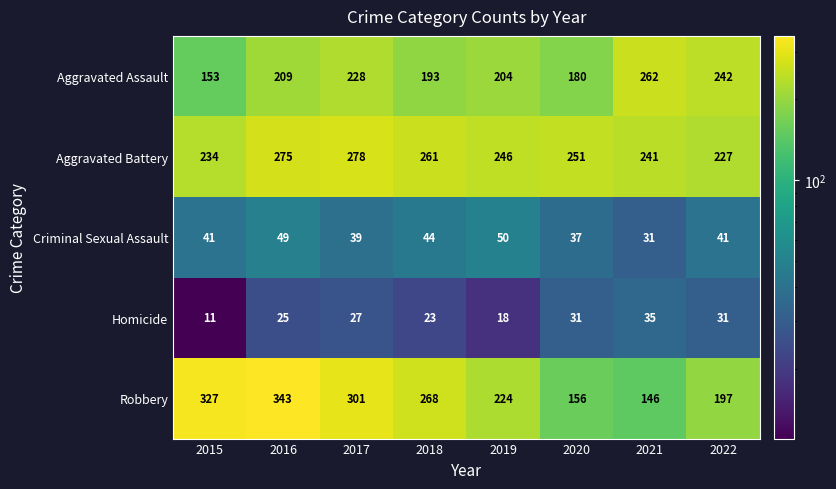

Which series changed the most between 2015 and 2021?

Robbery